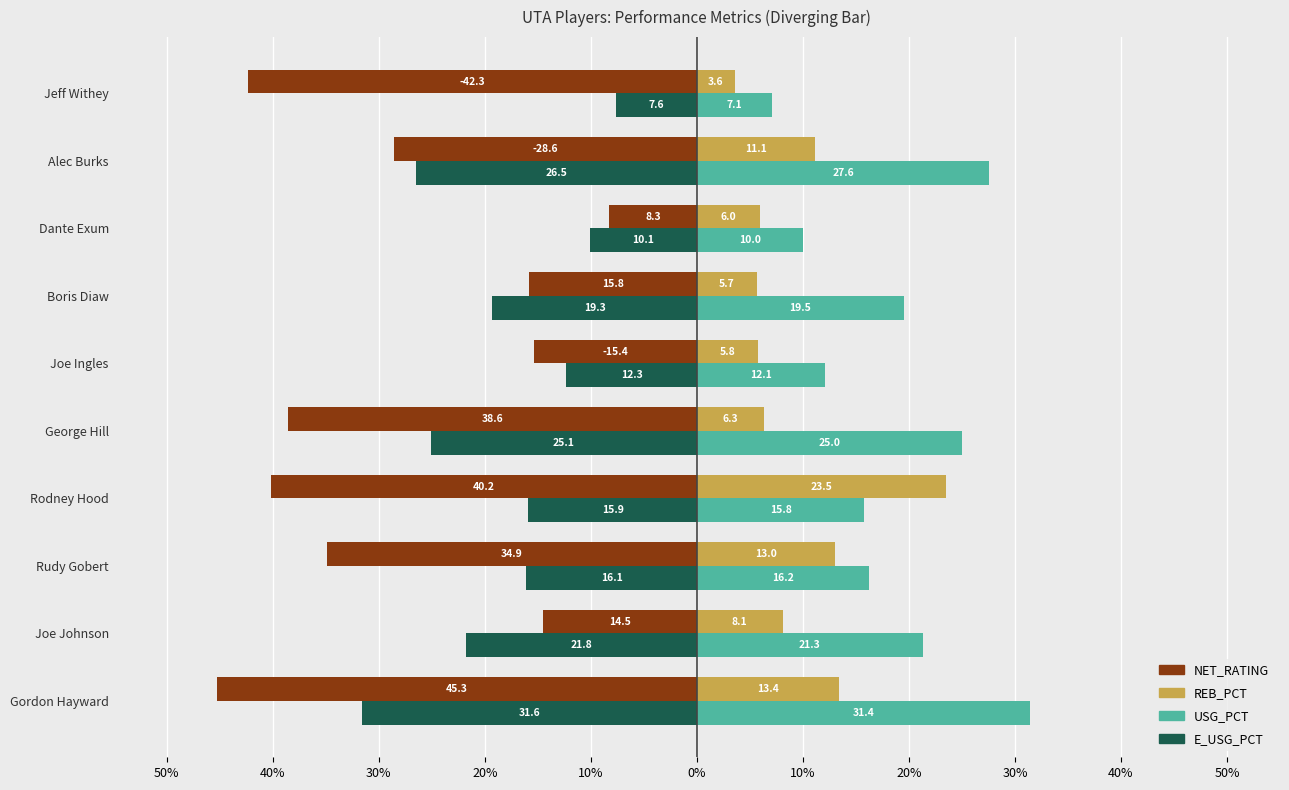

What are all the series names shown in the legend?

NET_RATING, REB_PCT, USG_PCT, E_USG_PCT